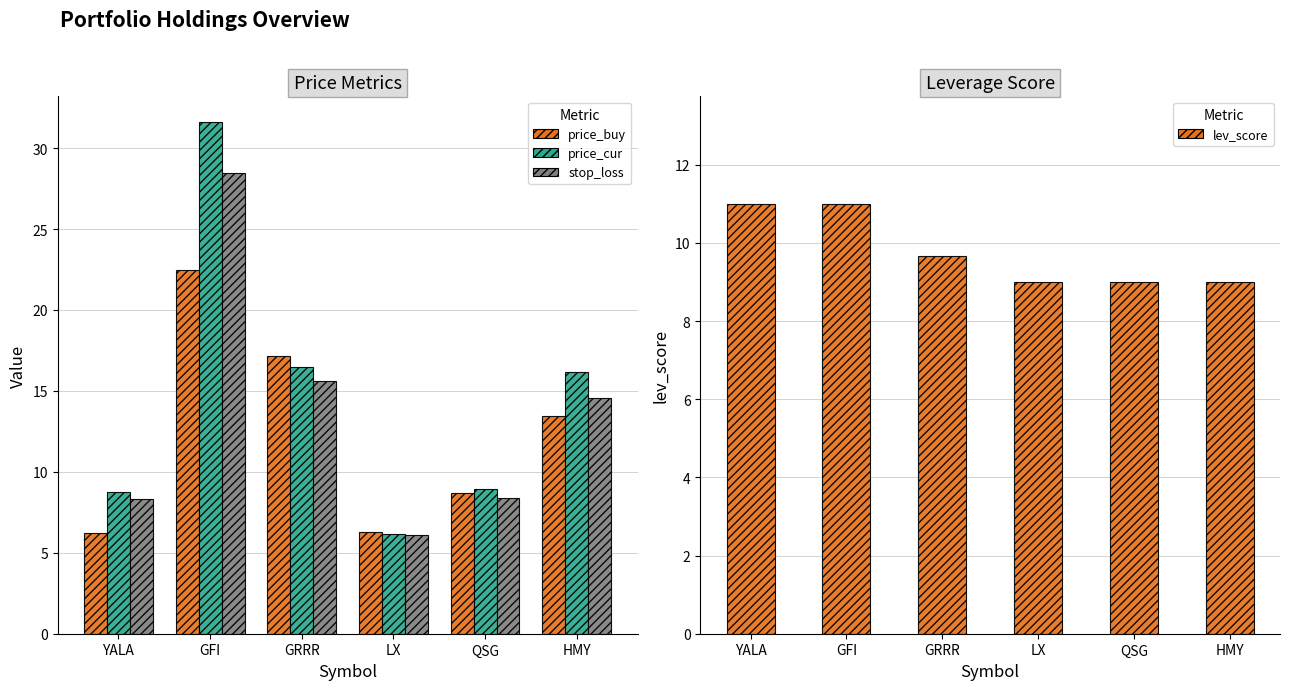

What is the smallest value displayed?

6.1